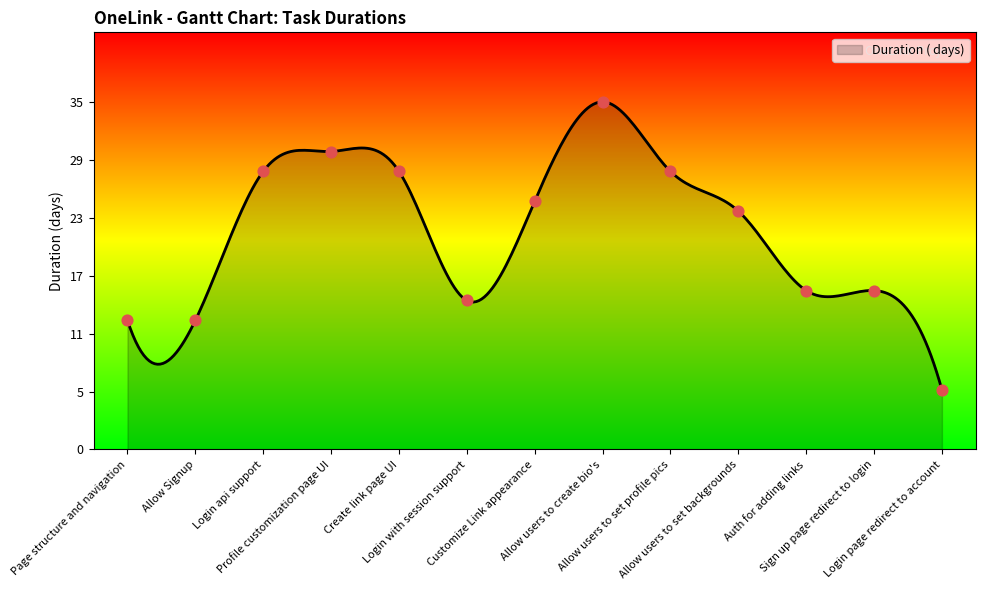

Between Create link page UI and Customize Link appearance, which is larger?

Create link page UI